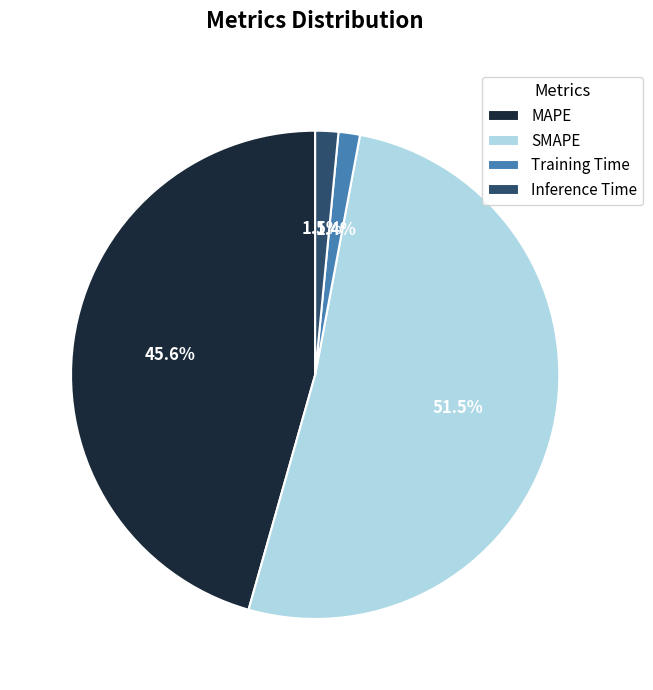

Is the sum of SMAPE and Inference Time greater than half?

Yes